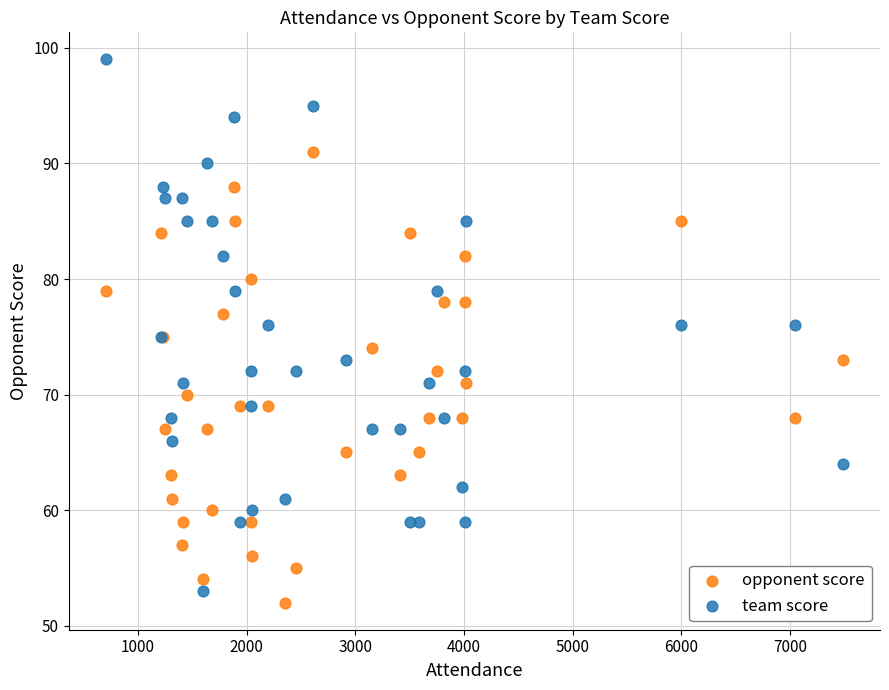

What are all the series names shown in the legend?

opponent score, team score